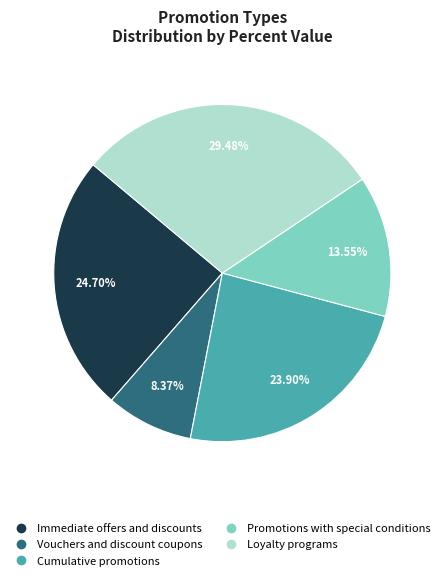

To the nearest percent, what is the difference between the largest and smallest slice percentages?

21%